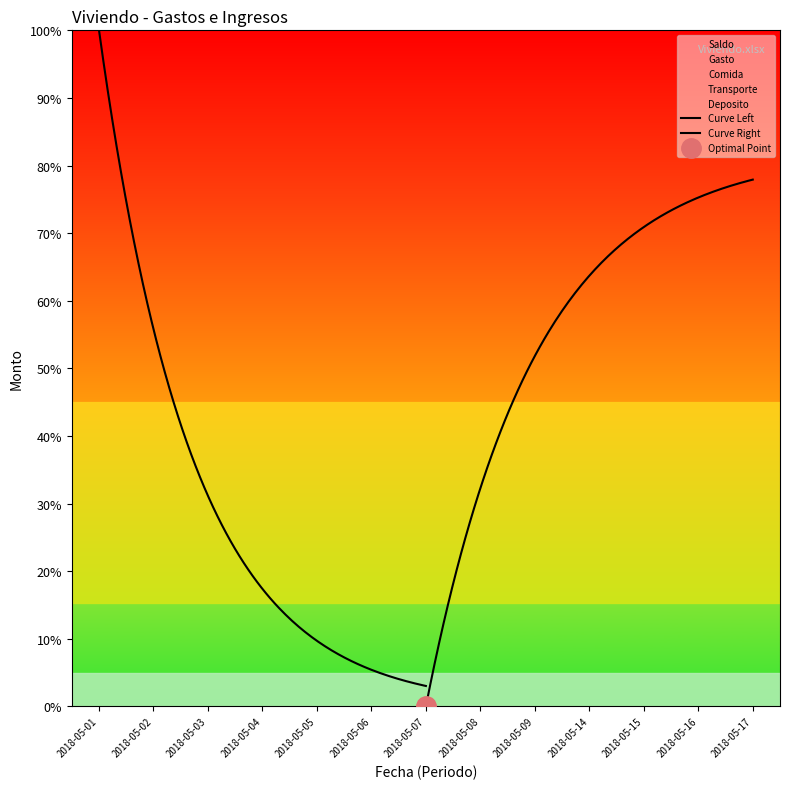

Reading left to right, what are all the values shown in this chart?

Saldo: 2018-05-01=1150	2018-05-02=4000	2018-05-03=700	2018-05-04=100	2018-05-05=200	2018-05-06=500	2018-05-07=12188	2018-05-08=300	2018-05-09=150	2018-05-14=10612	2018-05-15=500	2018-05-16=10612	2018-05-17=200
Gasto: 2018-05-01=74	2018-05-02=76	2018-05-03=266	2018-05-04=106	2018-05-05=150	2018-05-06=75	2018-05-07=147	2018-05-08=70	2018-05-09=800	2018-05-14=140	2018-05-15=150	2018-05-16=150	2018-05-17=0
Comida: 2018-05-01=0	2018-05-02=60	2018-05-03=60	2018-05-04=100	2018-05-05=100	2018-05-06=0	2018-05-07=50	2018-05-08=70	2018-05-09=400	2018-05-14=70	2018-05-15=150	2018-05-16=100	2018-05-17=0
Transporte: 2018-05-01=6	2018-05-02=6	2018-05-03=6	2018-05-04=6	2018-05-05=0	2018-05-06=0	2018-05-07=65	2018-05-08=0	2018-05-09=0	2018-05-14=22	2018-05-15=0	2018-05-16=0	2018-05-17=0
Deposito: 2018-05-01=0	2018-05-02=0	2018-05-03=0	2018-05-04=4000	2018-05-05=0	2018-05-06=0	2018-05-07=0	2018-05-08=0	2018-05-09=0	2018-05-14=200	2018-05-15=0	2018-05-16=10612	2018-05-17=0